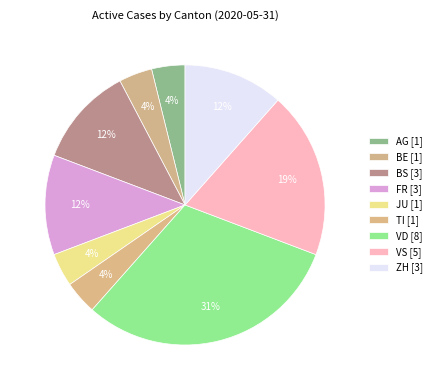

Which category has the biggest portion of the pie?

VD